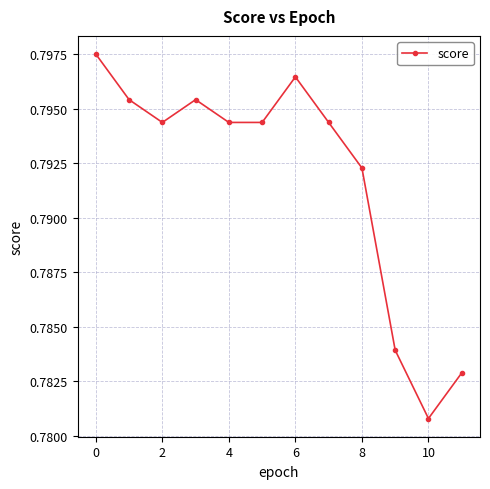

How many values are between 0 and 1?

12